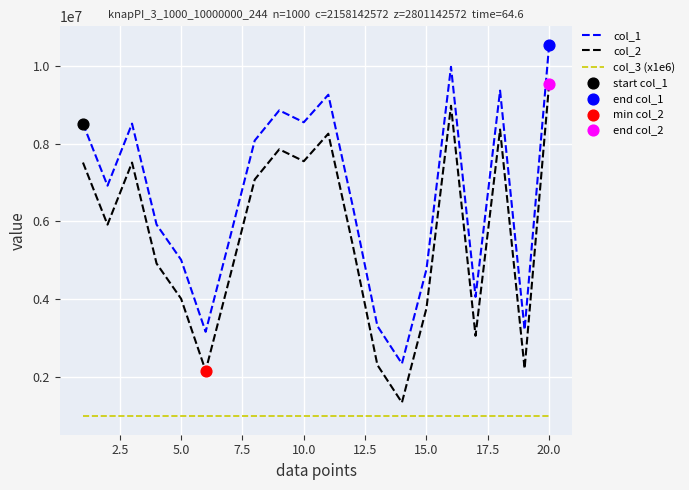

Which series has the largest total across all categories?

col_1